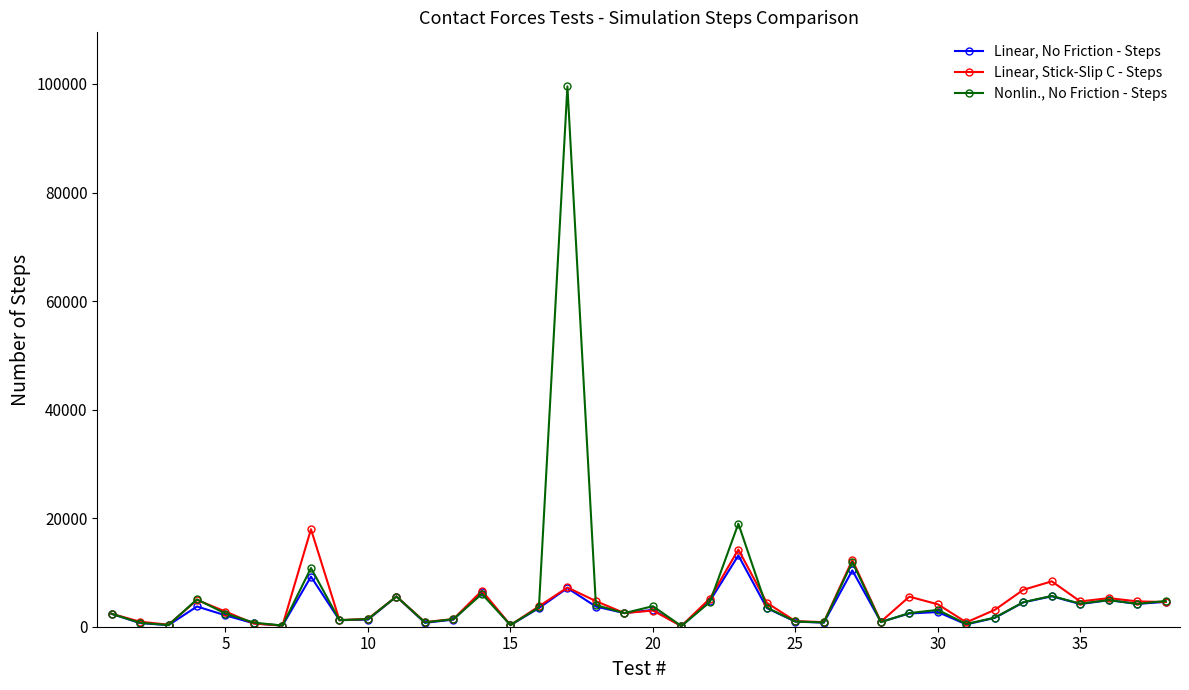

List the series in order of their peak value, highest first.

Nonlin., No Friction - Steps, Linear, Stick-Slip C - Steps, Linear, No Friction - Steps